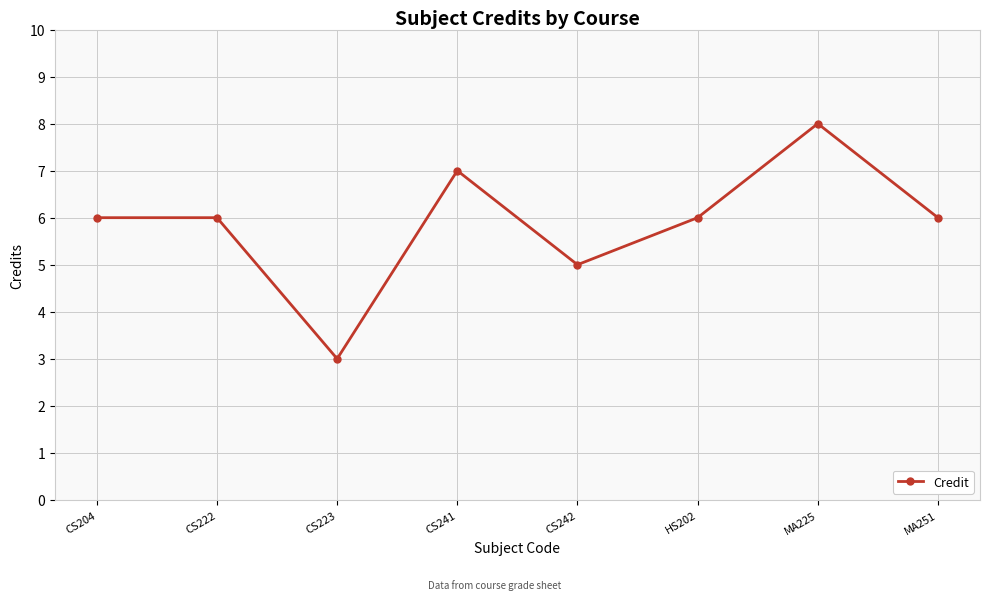

At which category does the data reach its first local valley?

CS223